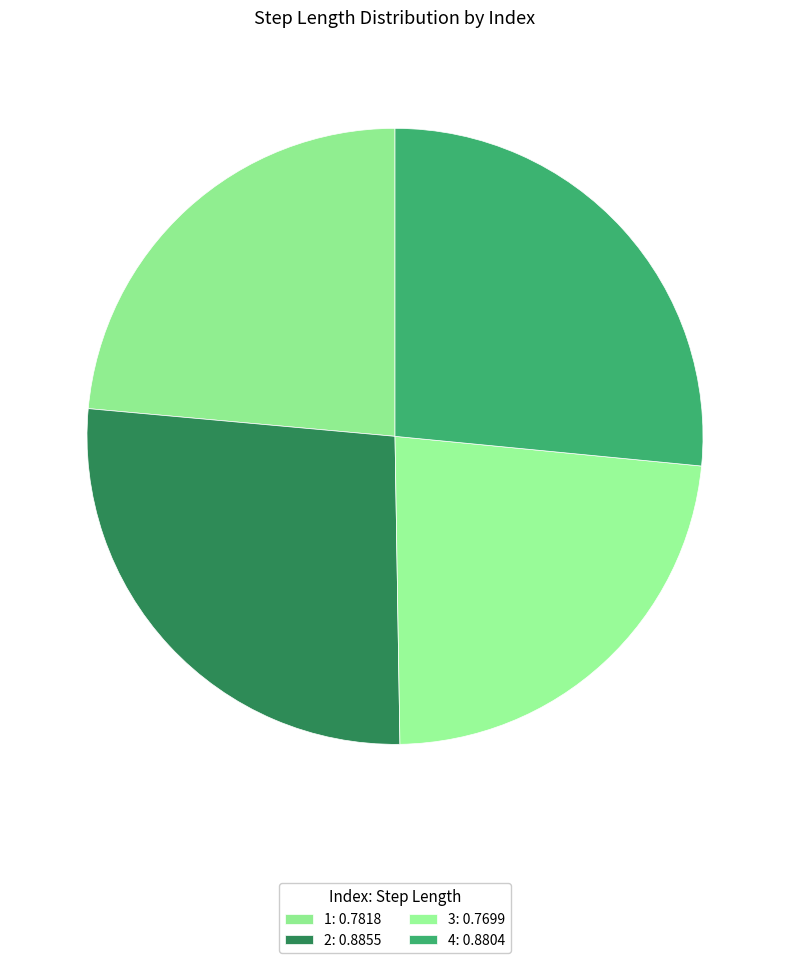

What percentage do 3 and 1 together represent?

46.8%